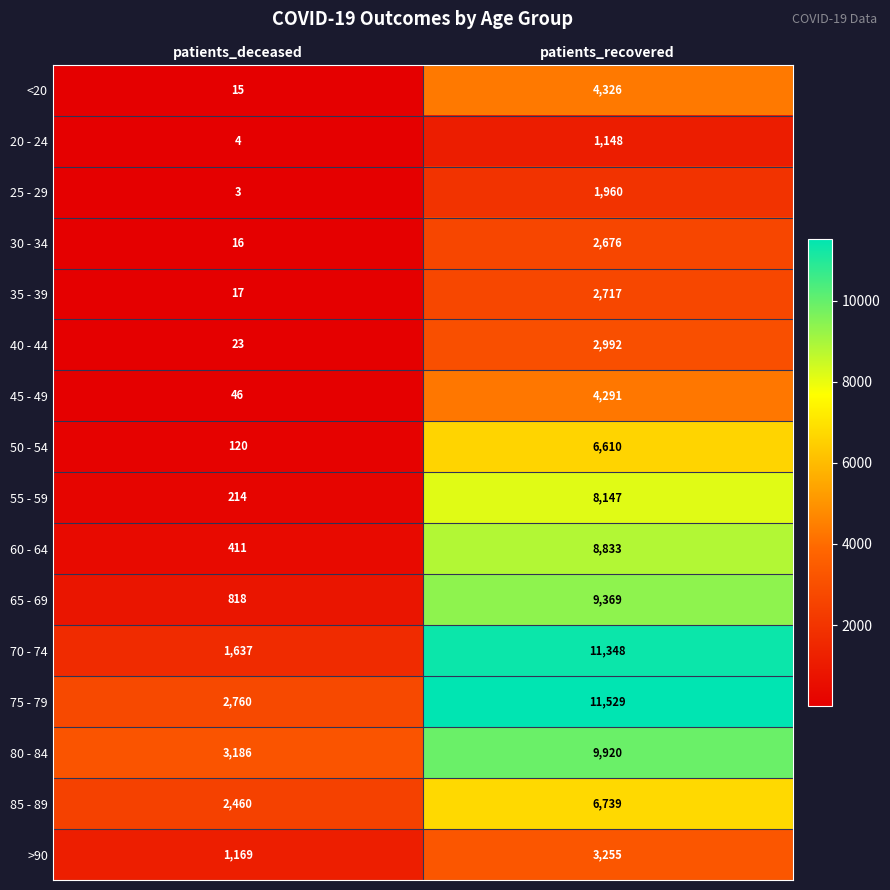

At which label does <20 reach its minimum?

patients_deceased